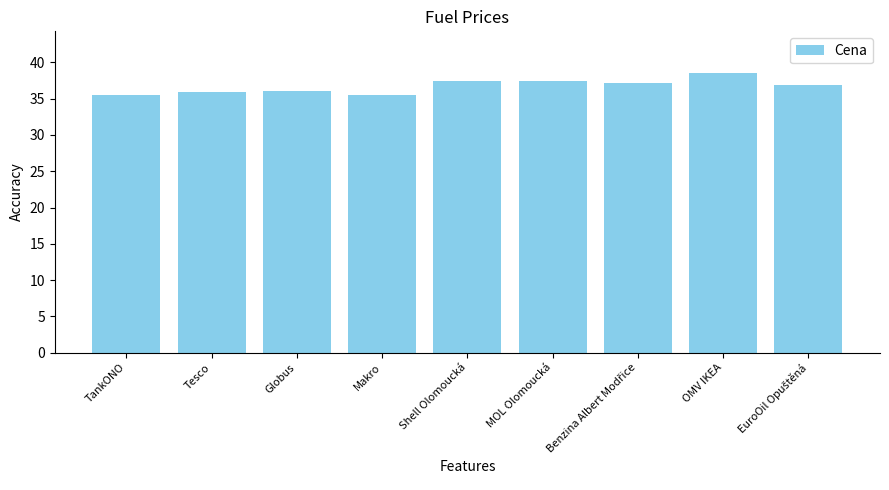

What is the difference between the values at OMV IKEA and TankONO?

3.0